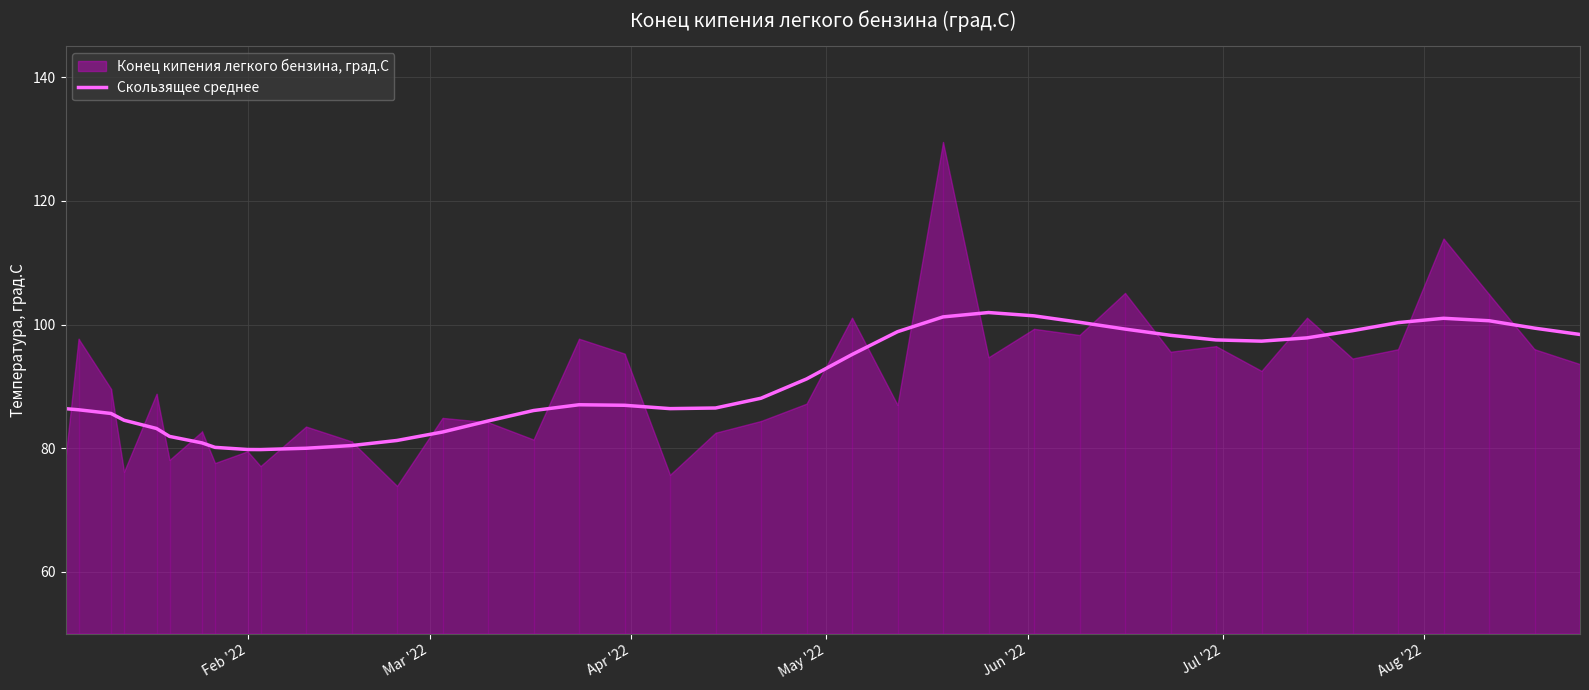

What is the average value?

90.7